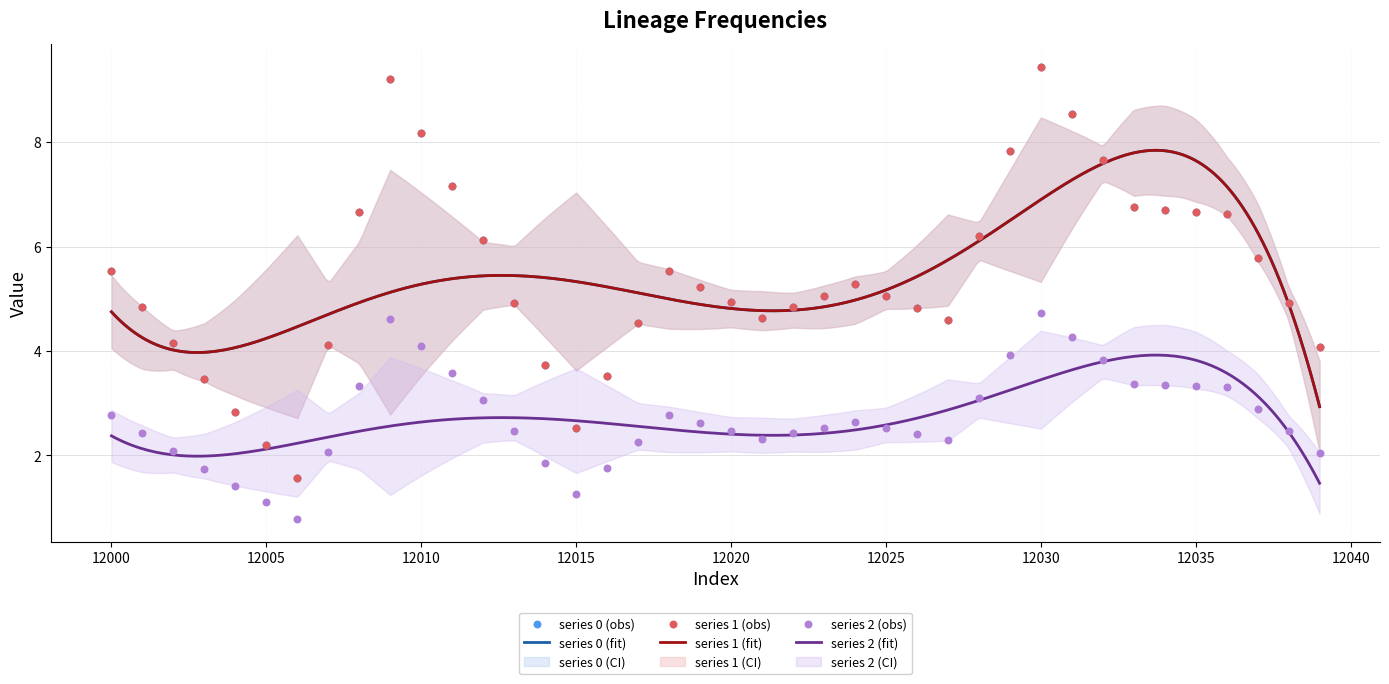

Which series contains the lowest Y value?

2